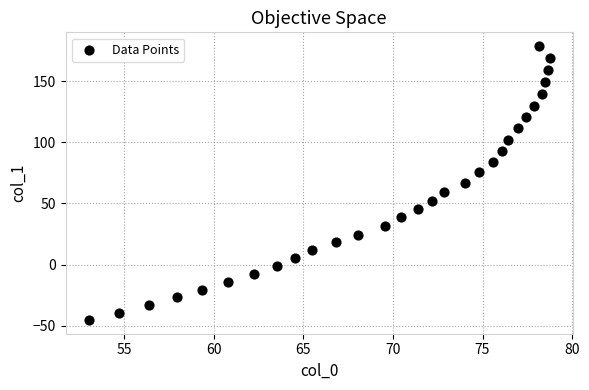

What is the range of X values (max minus min)?

25.7